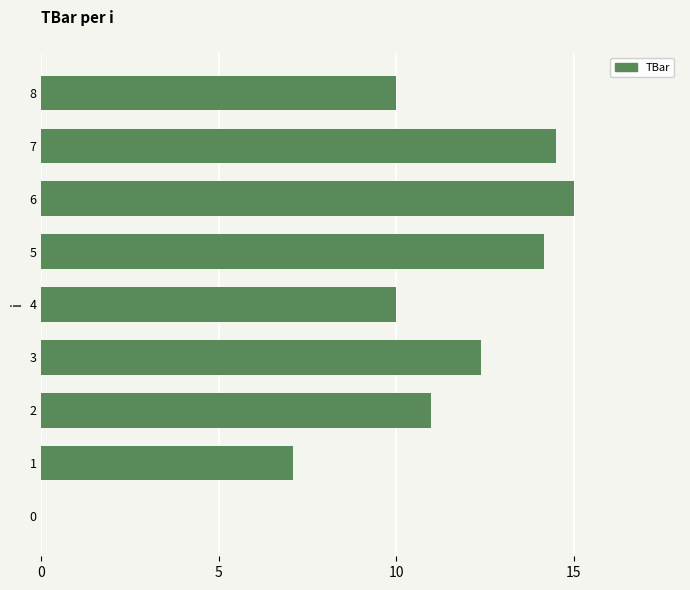

What value does the data have at 6?

15.0